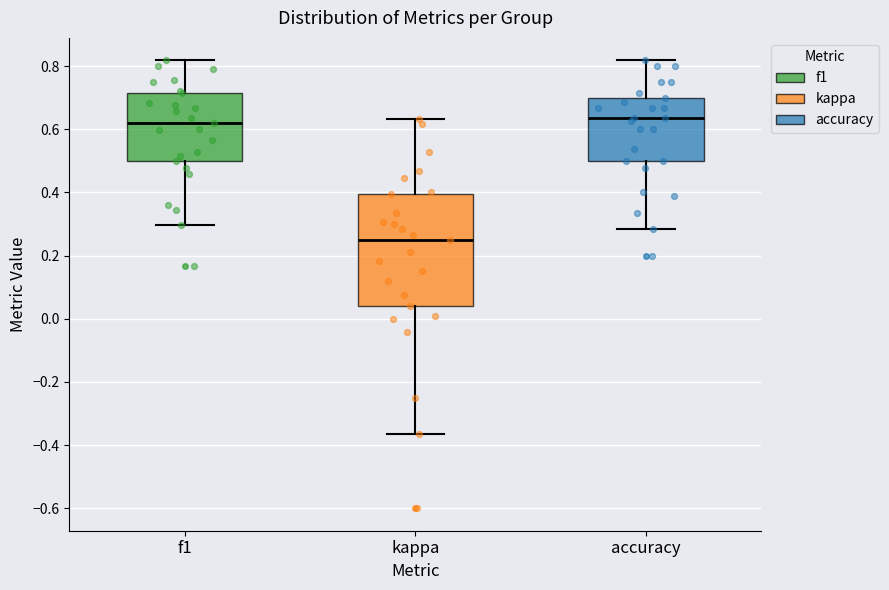

Comparing the boxes themselves (not the whiskers), which one is the tallest?

kappa